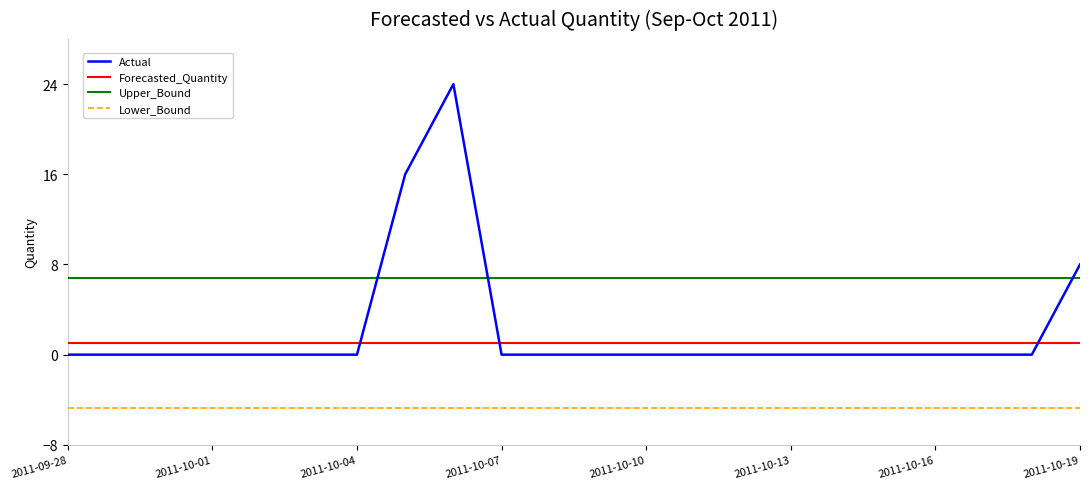

True or false: Forecasted_Quantity and Upper_Bound cross at least once.

False